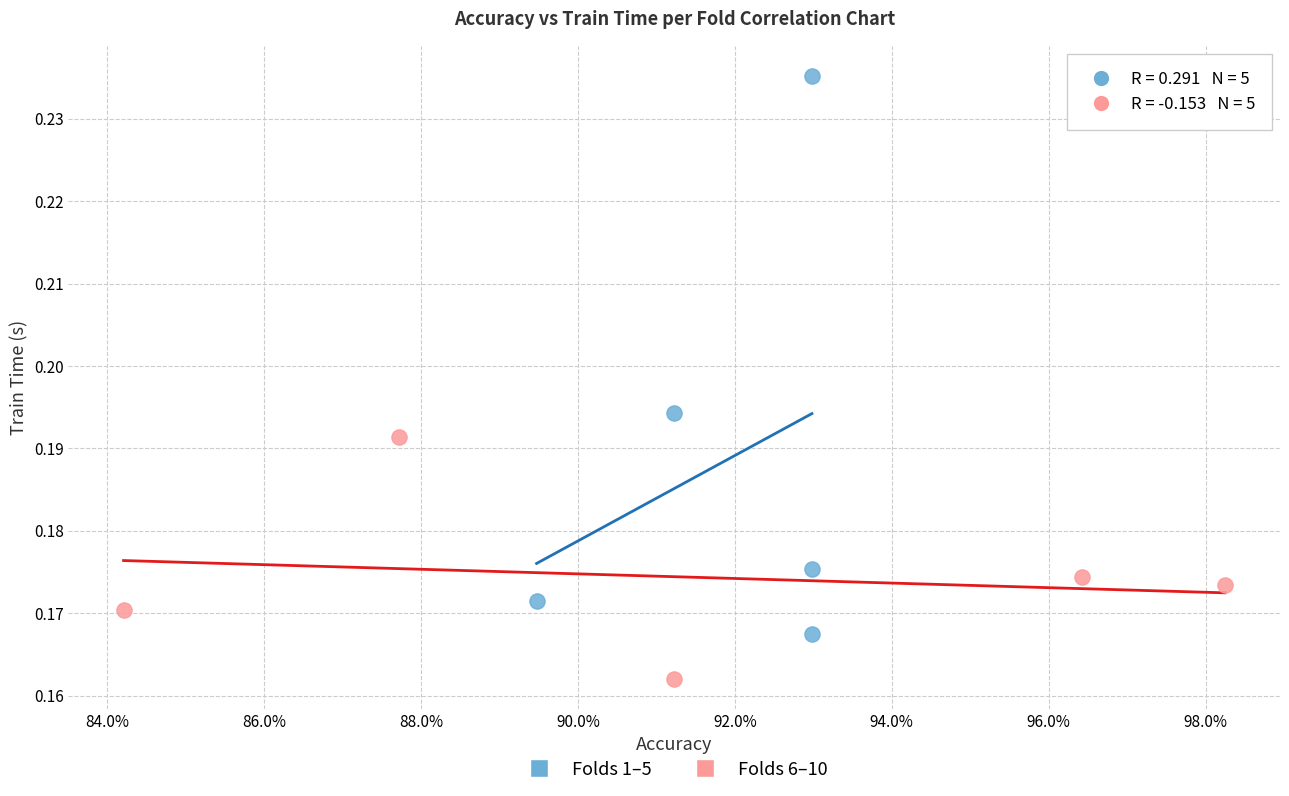

Which series contains the lowest Y value?

Folds 6–10